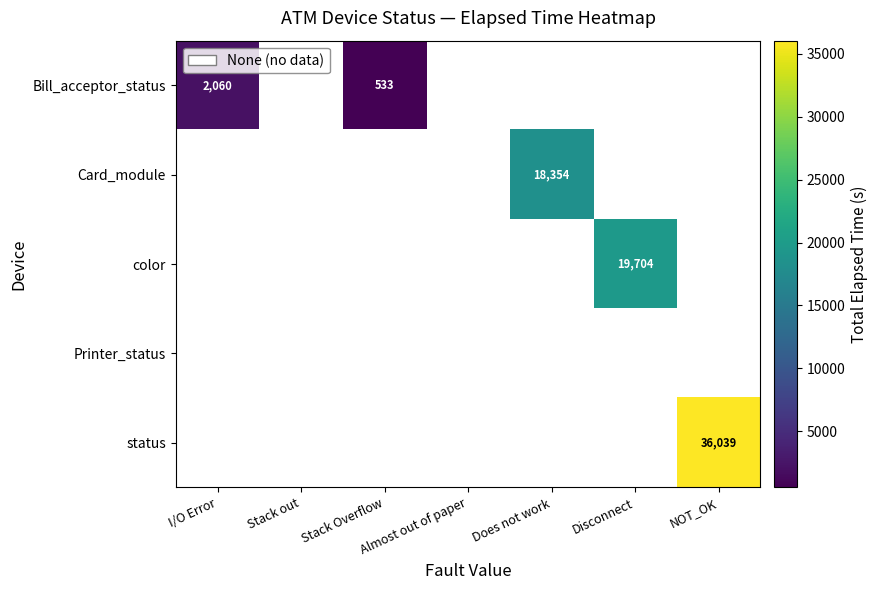

Which label corresponds to the smallest value in the chart?

Stack out